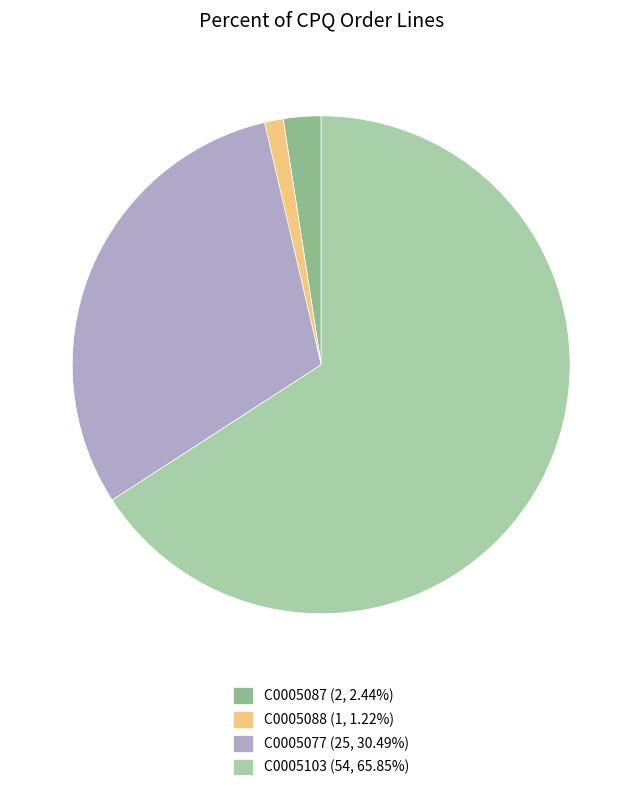

Count the number of slices in the pie.

4